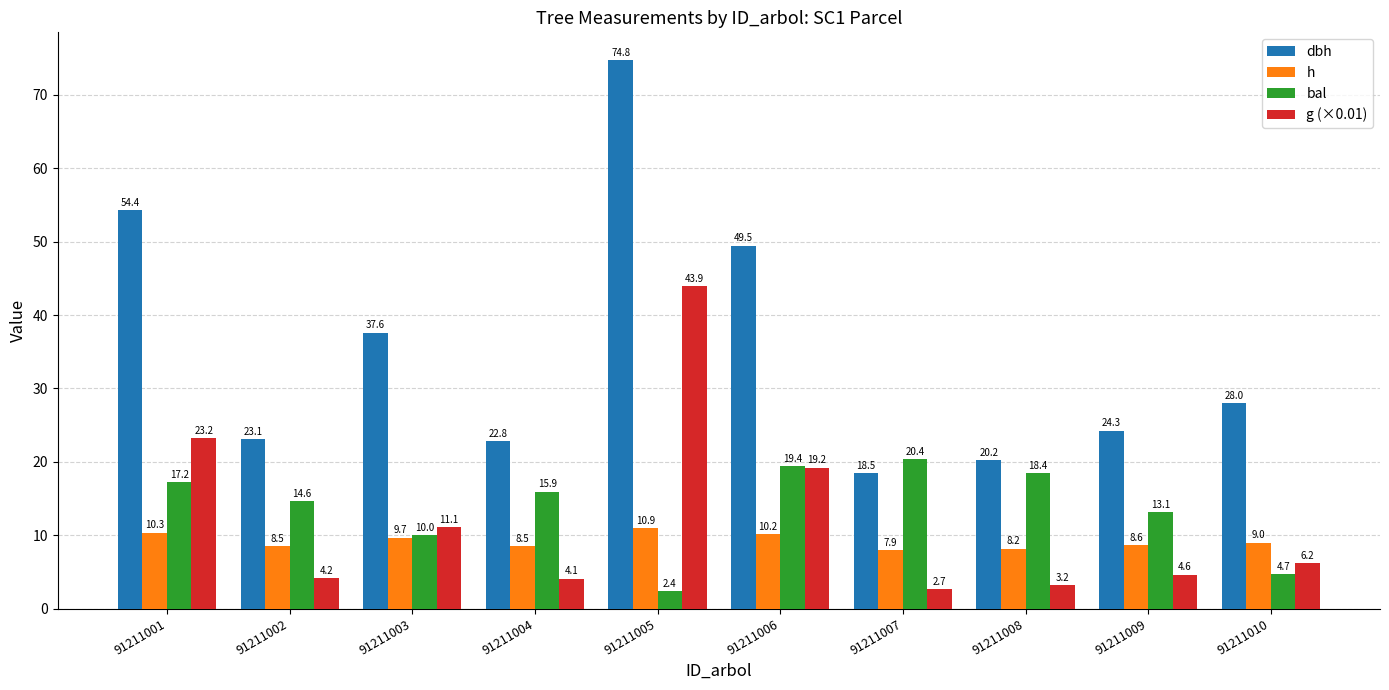

What is the smallest value displayed?

2.4